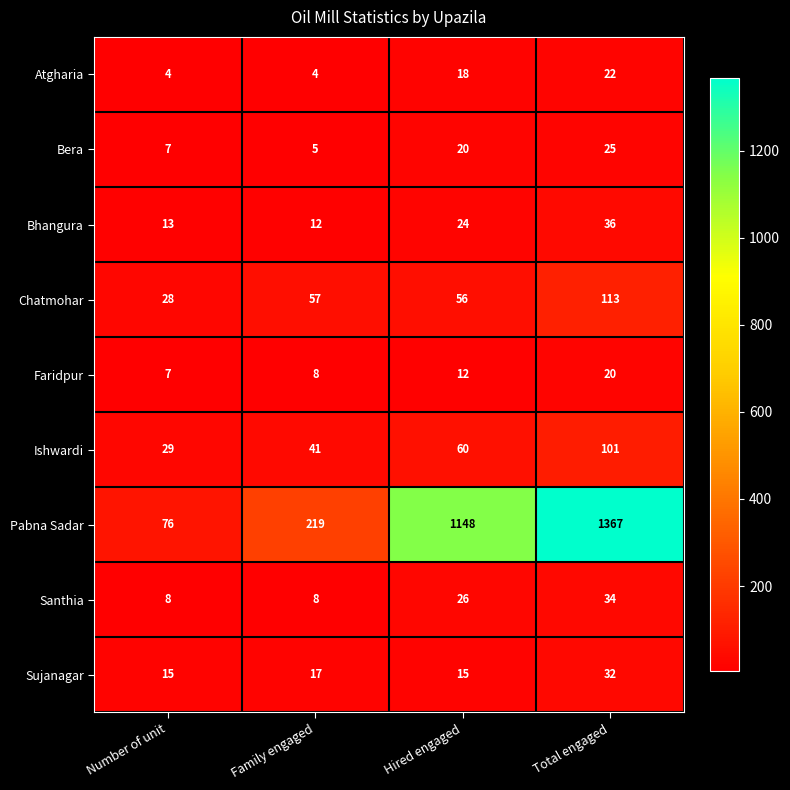

At how many categories does at least one series exceed 856?

2